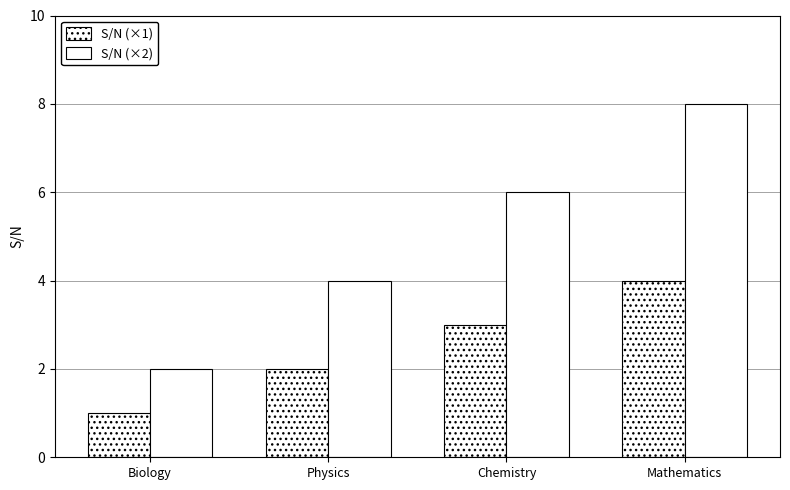

How many values in the S/N (×1) series are below 3?

2